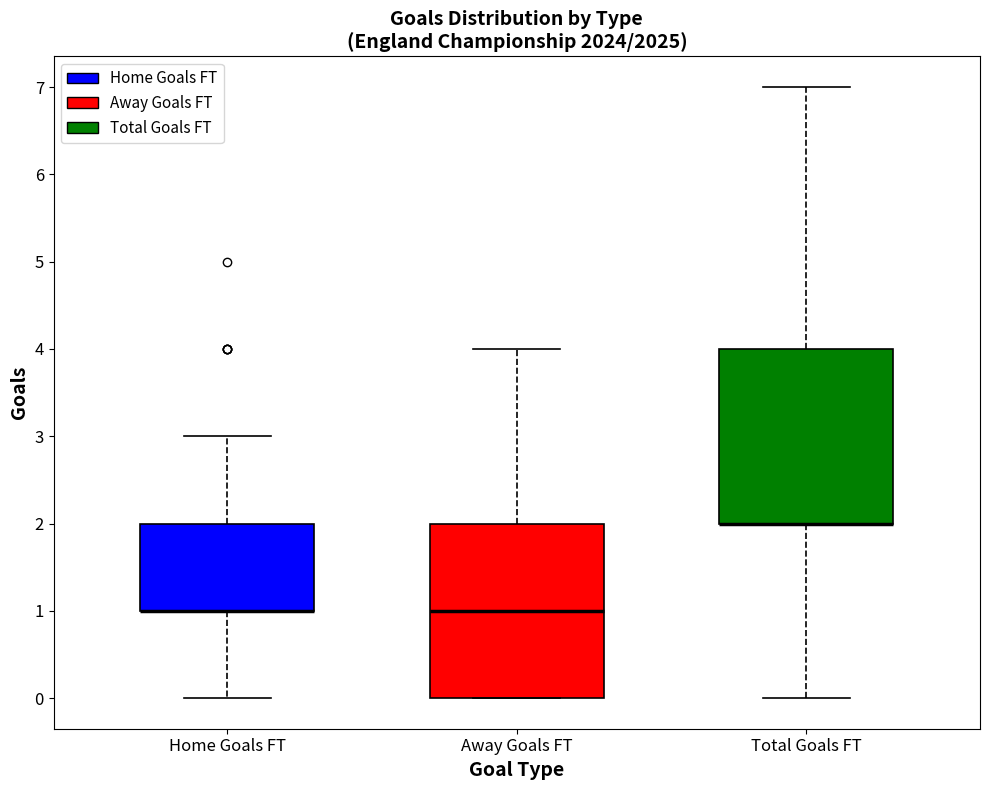

Where does the upper whisker of the box for Away Goals FT end on the y-axis? The values are not printed on the chart, so give them approximately, as read against the axis.

4